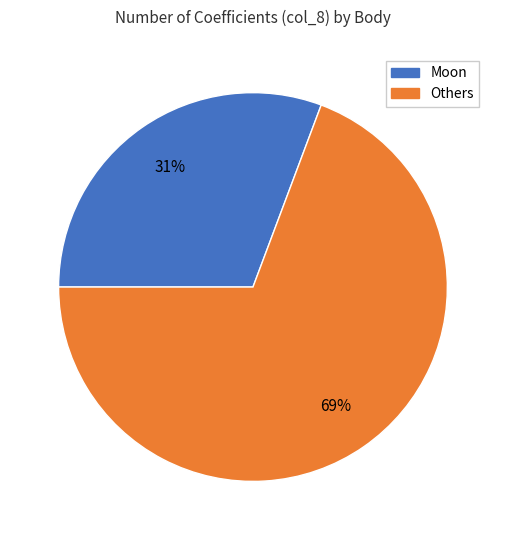

Rank the categories by value from lowest to highest.

Moon, Others